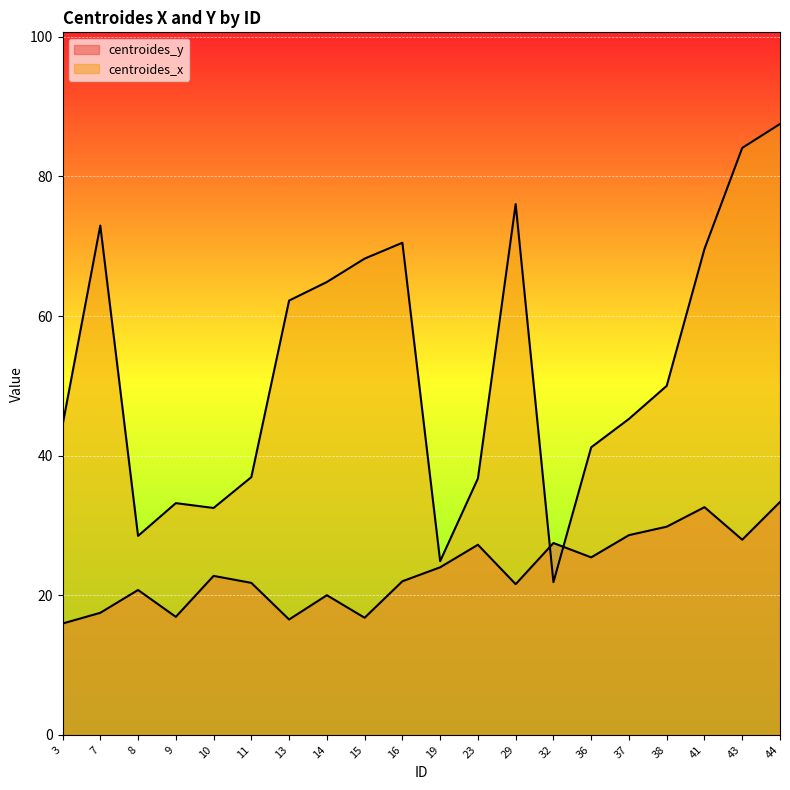

Which series has the largest total across all categories?

centroides_x